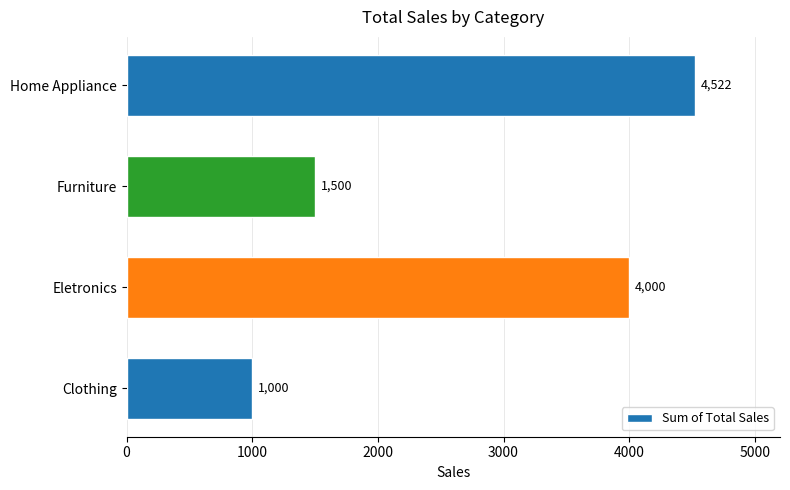

What is the smallest value displayed?

1000